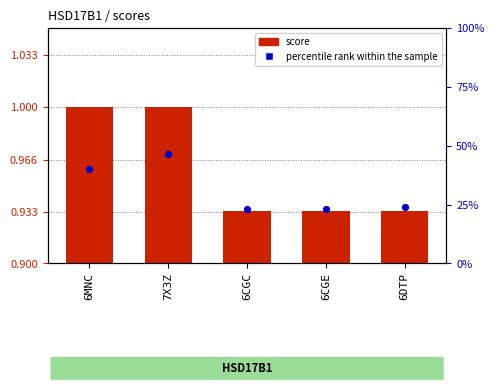

At which category is the sum across all series the highest?

7X3Z